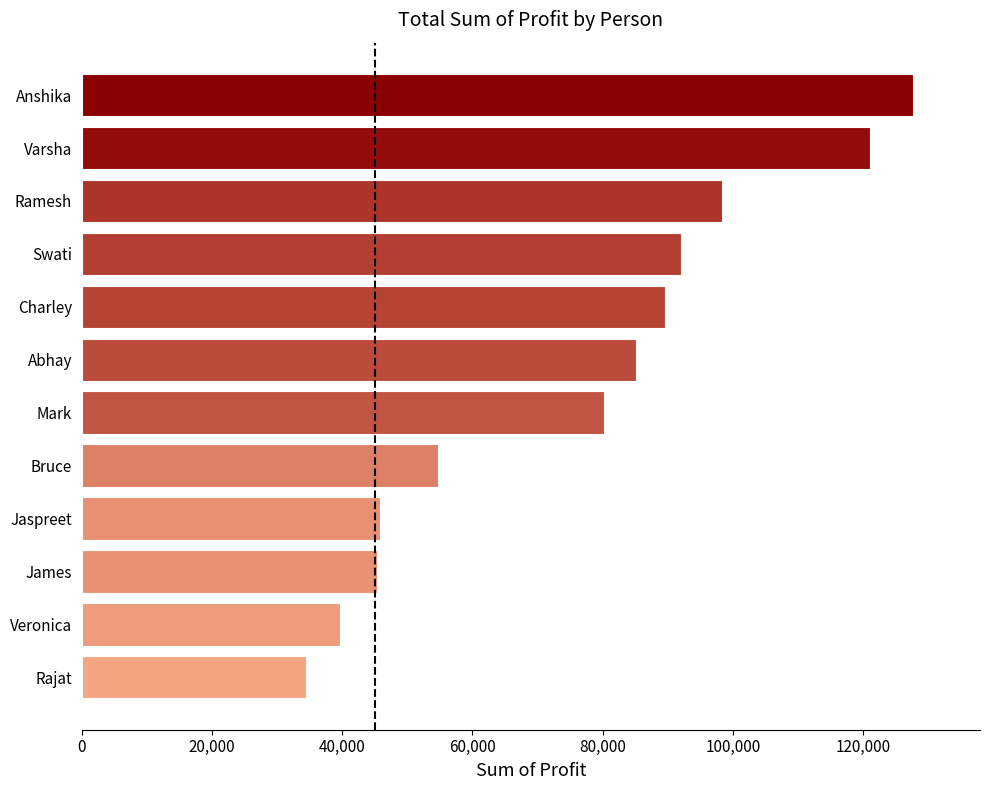

Does the chart contain any negative values?

No